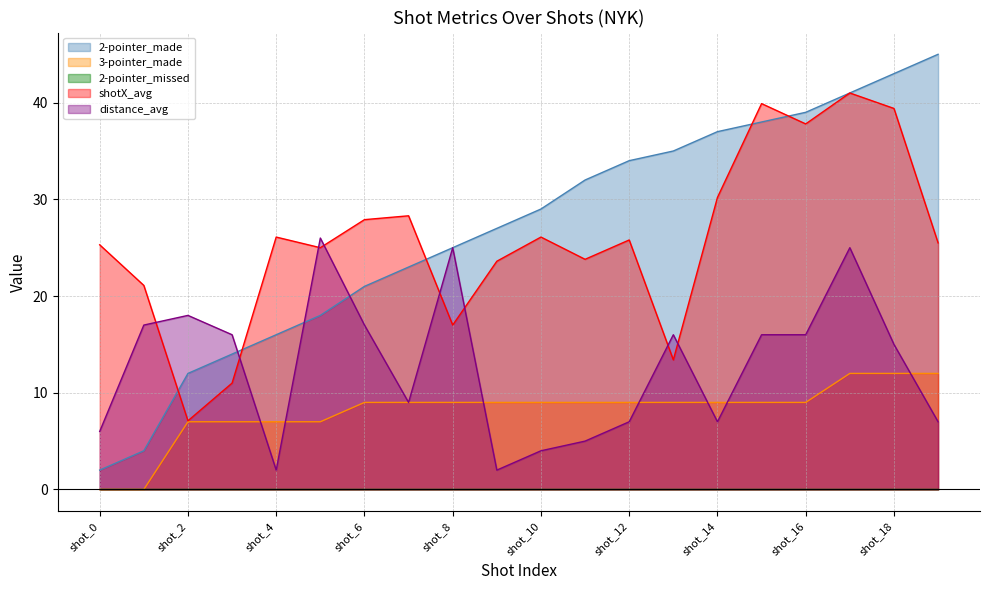

True or false: 3-pointer_made has a value of 7.0 at shot_2.

True